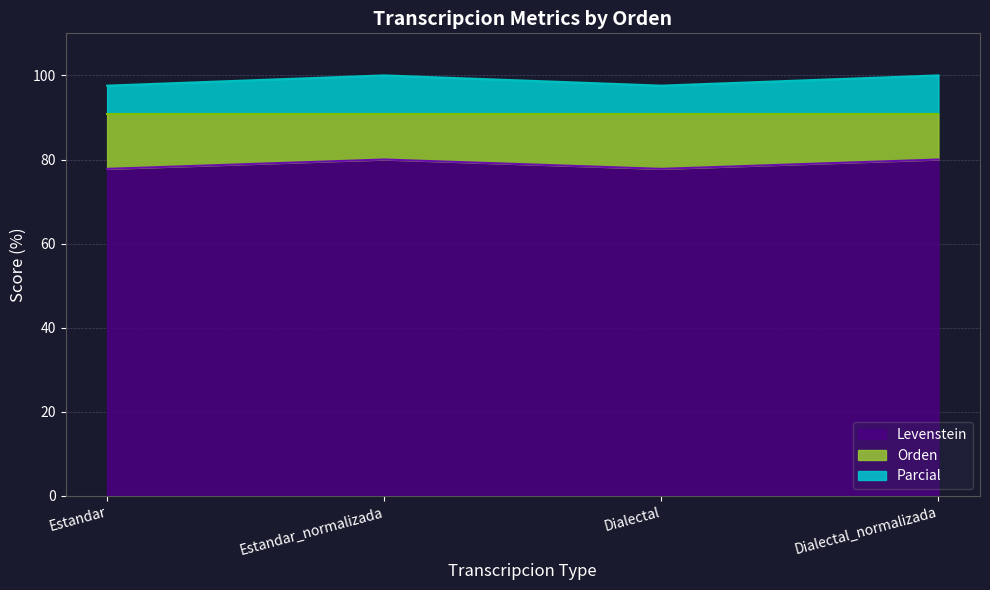

Is it true that Dialectal_Parcial equals 97.6 at Estandar?

True